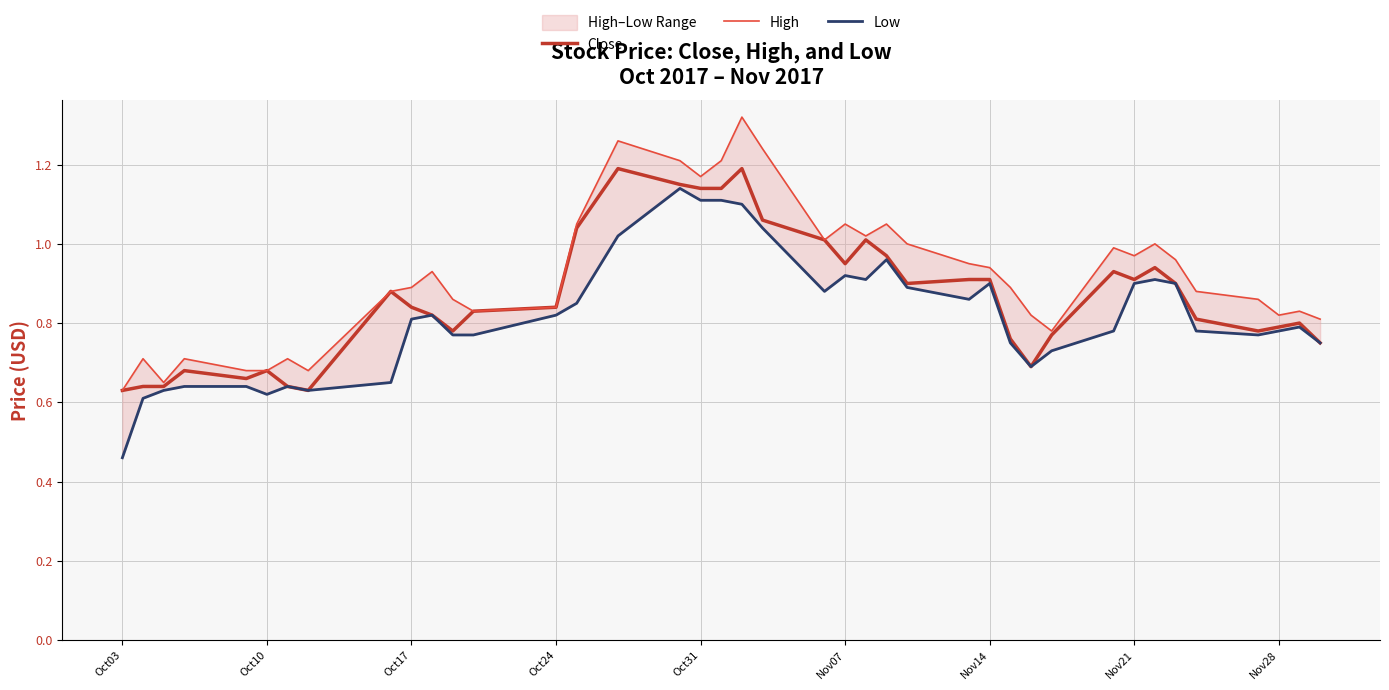

What is the sum of all Low values?

32.7